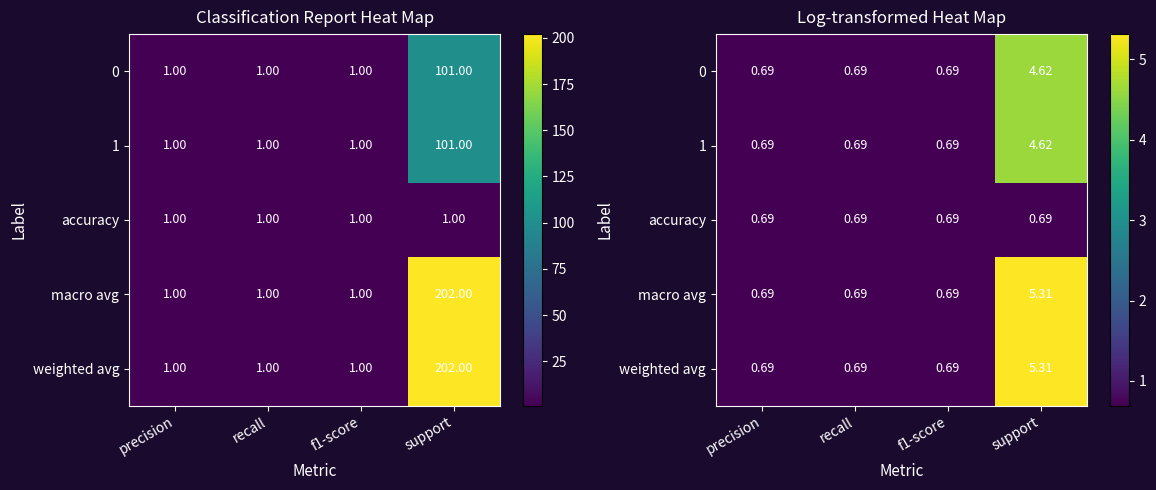

At which label does weighted avg reach its peak?

support